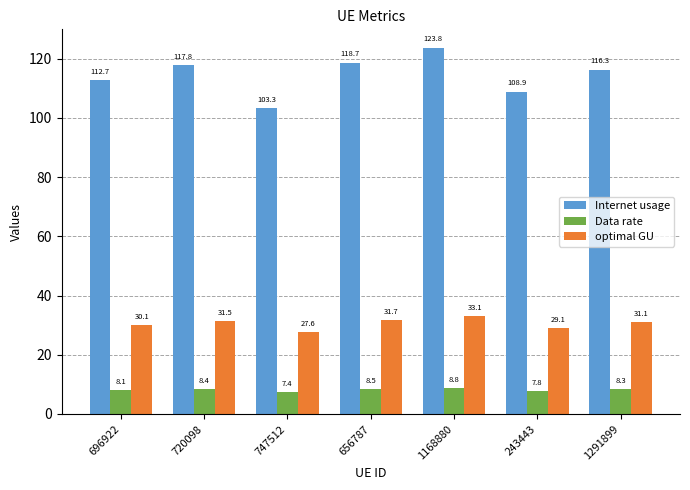

Which series has the largest range (max minus min)?

Internet usage